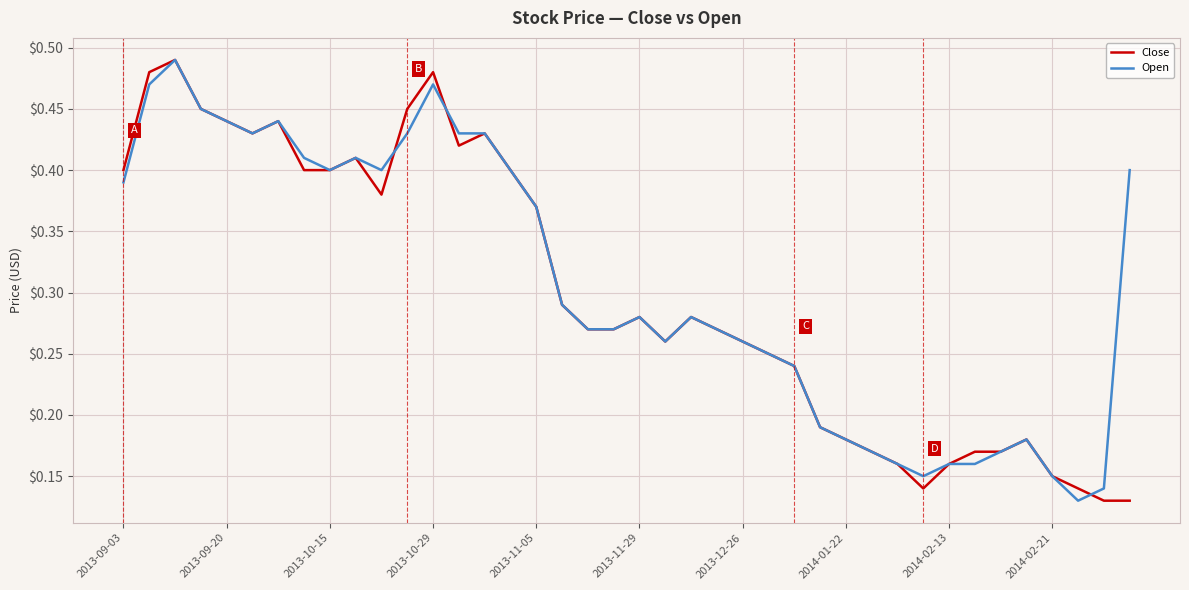

After their last crossing, which series has the higher values: Close or Open?

Open